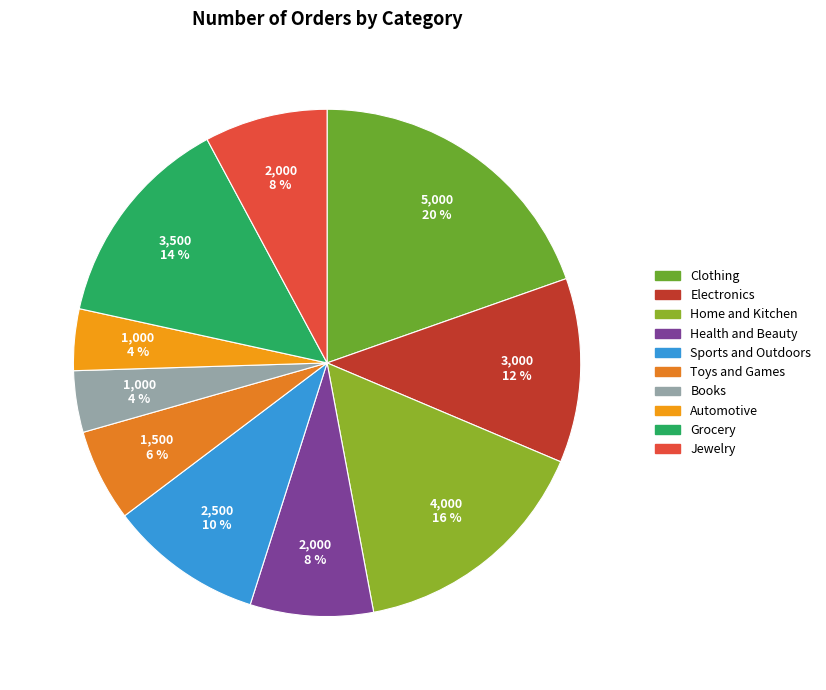

To the nearest percent, what percentage of the pie is Jewelry?

8%